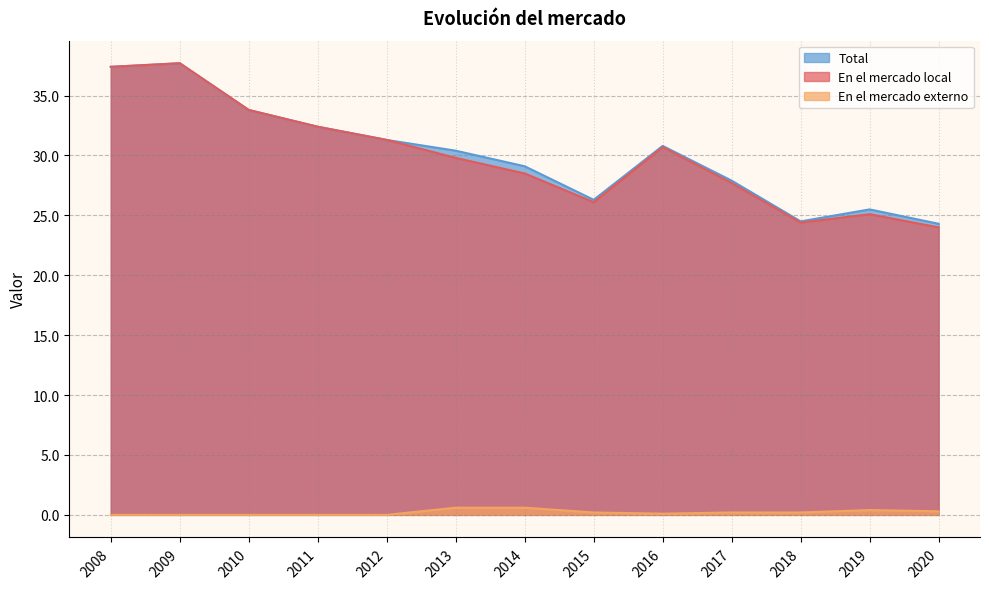

Which series has the largest total across all categories?

Total